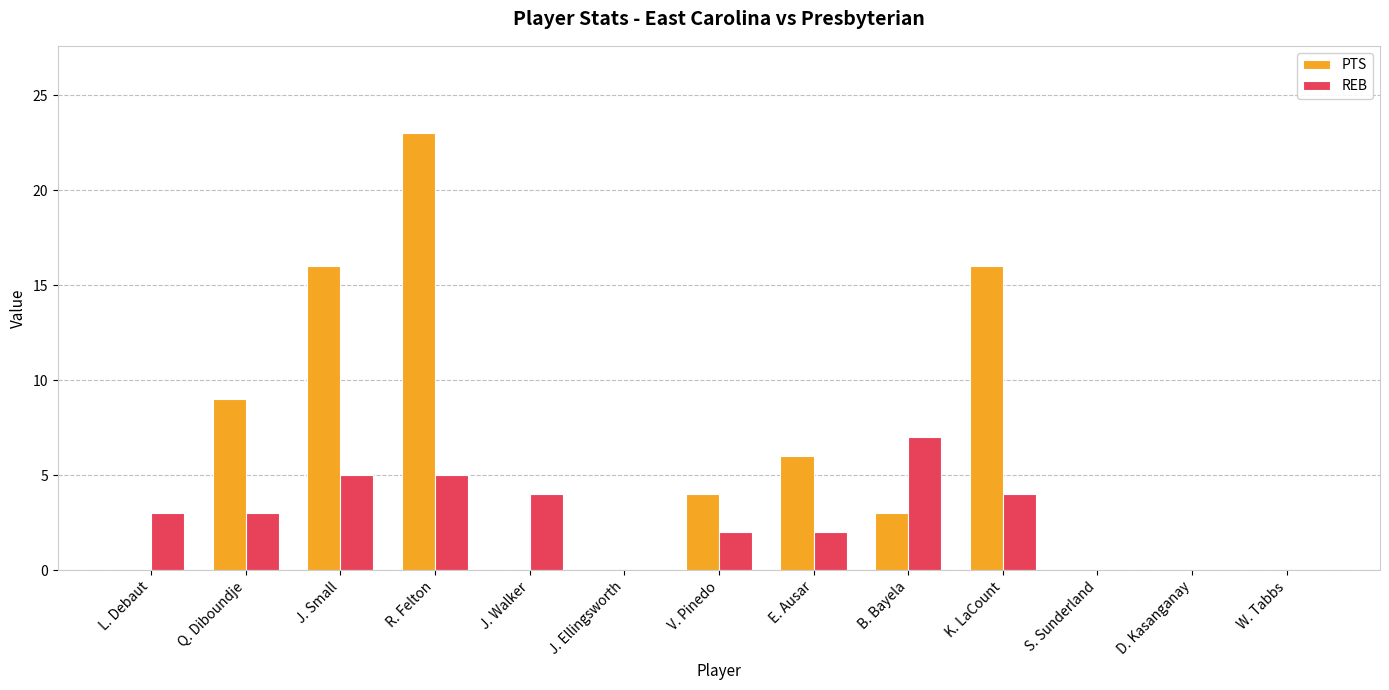

What is the maximum value for PTS?

23